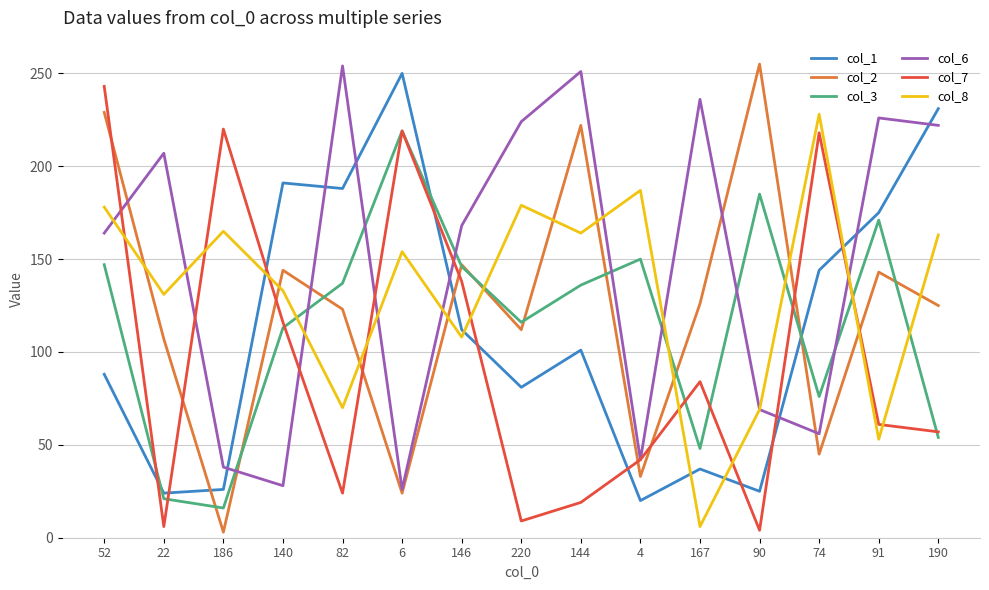

Between 220 and 4, which series saw the biggest shift?

col_6